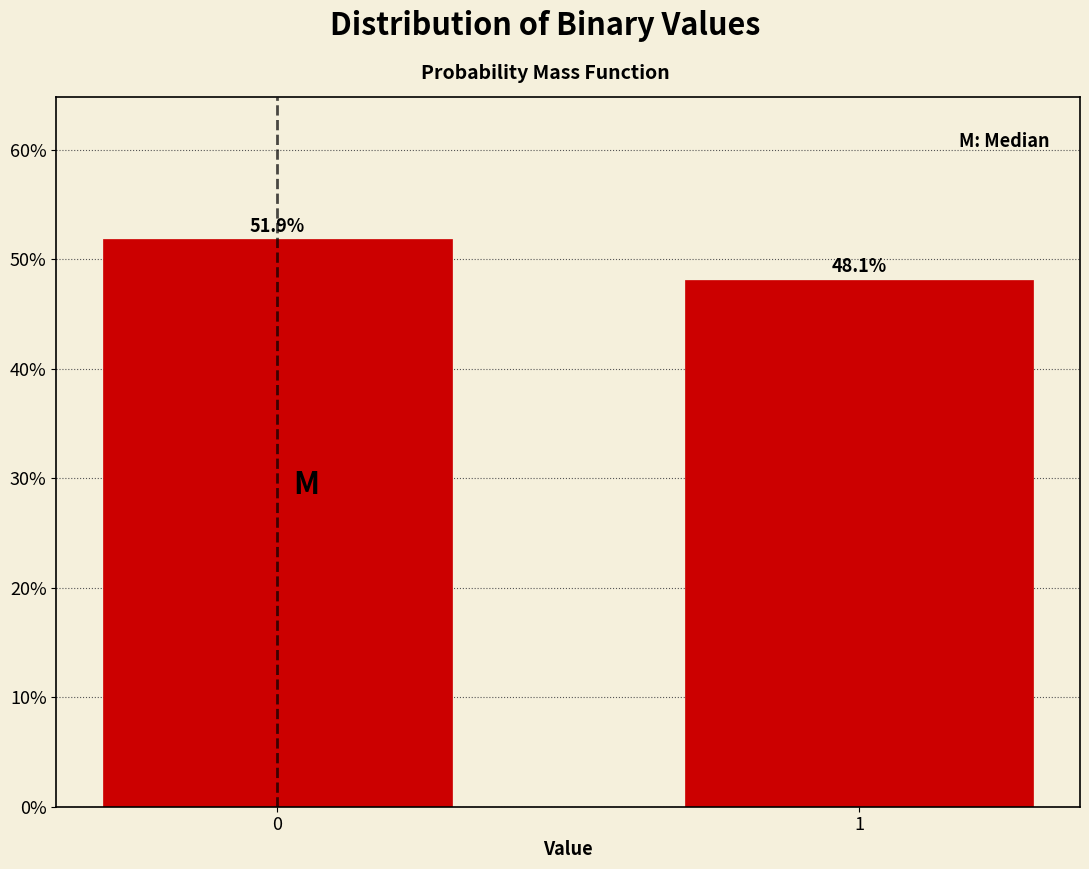

Reading right to left, transcribe all the data shown in this chart.

48.1	51.9